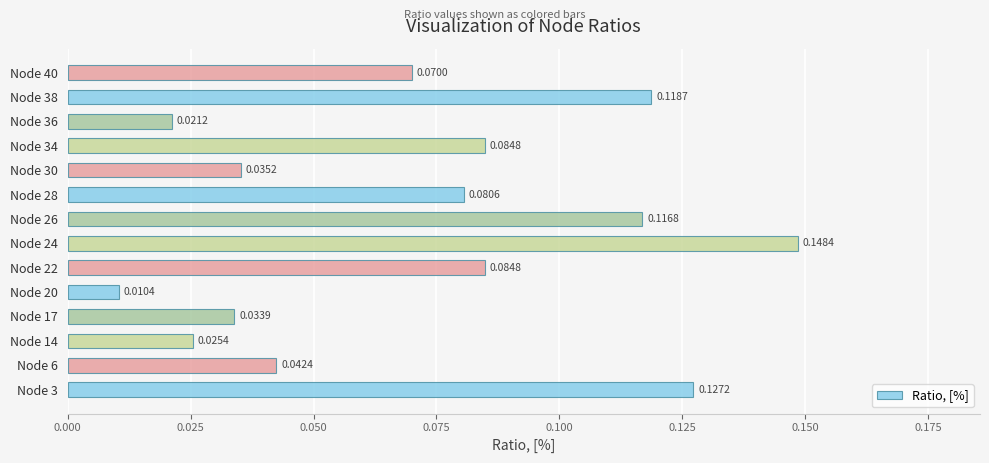

What is the sum of all values?

1.0